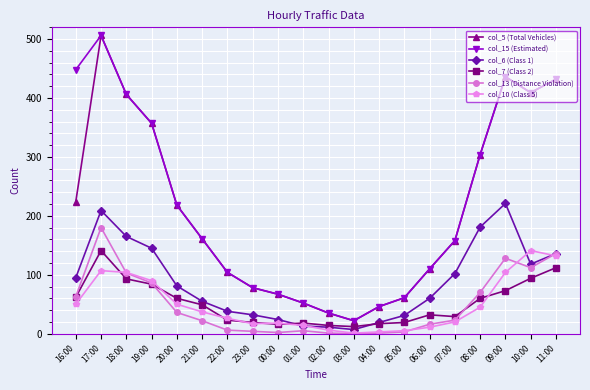

Does the chart display data point markers on the line(s)?

Yes